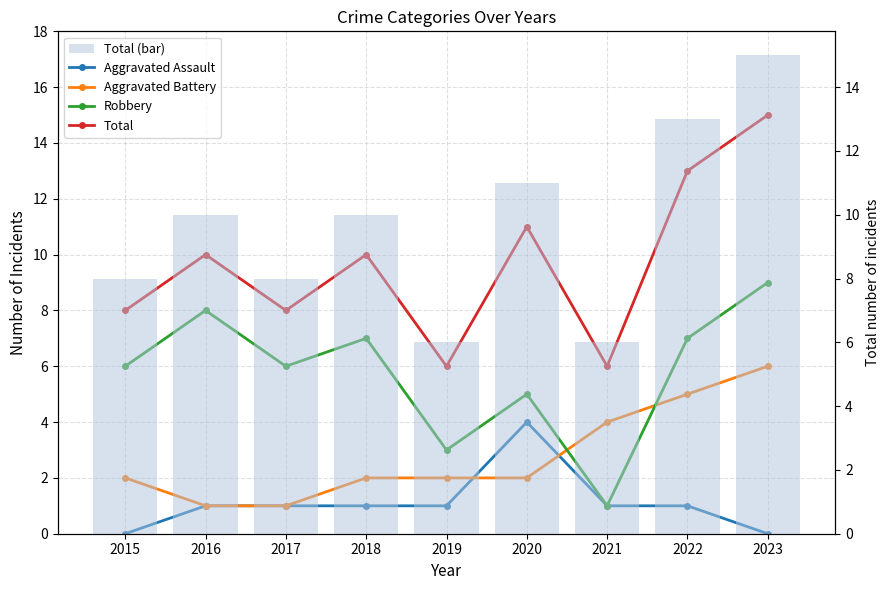

How many data points does each series have?

9